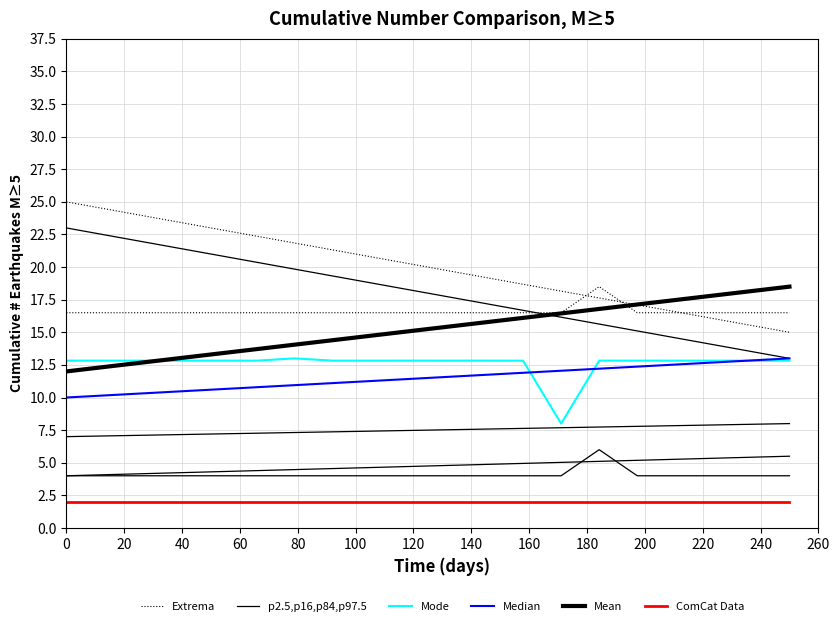

Is this an area chart (filled region under the line)?

No